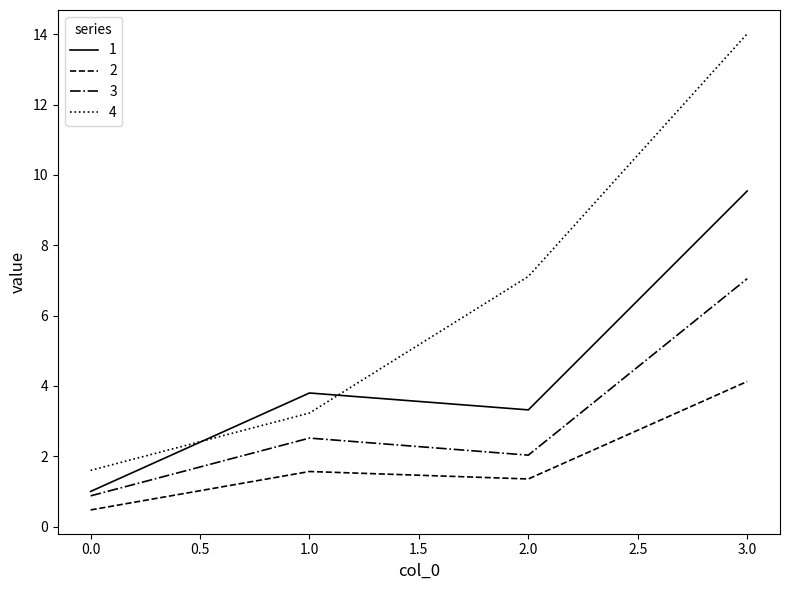

What is the average value of the 2 series?

1.9